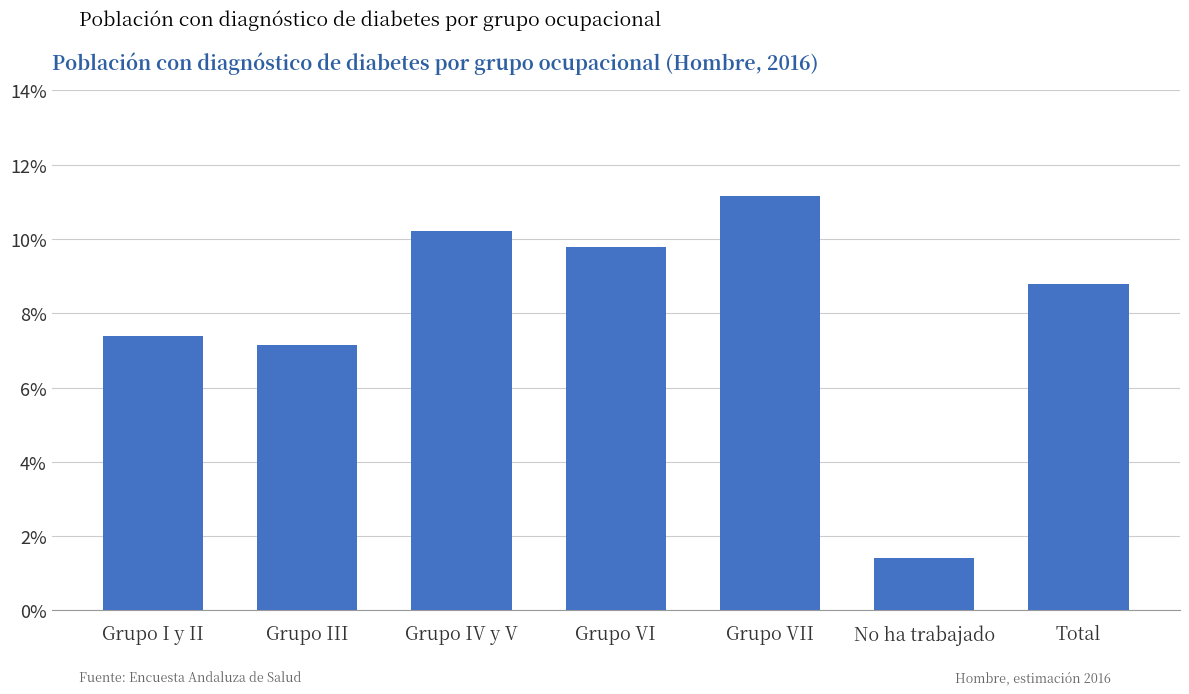

What is the sum of all values?

0.6